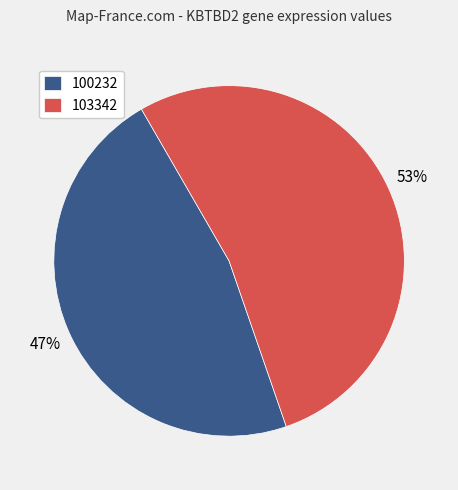

To the nearest percent, what percentage of the pie is 100232?

47%